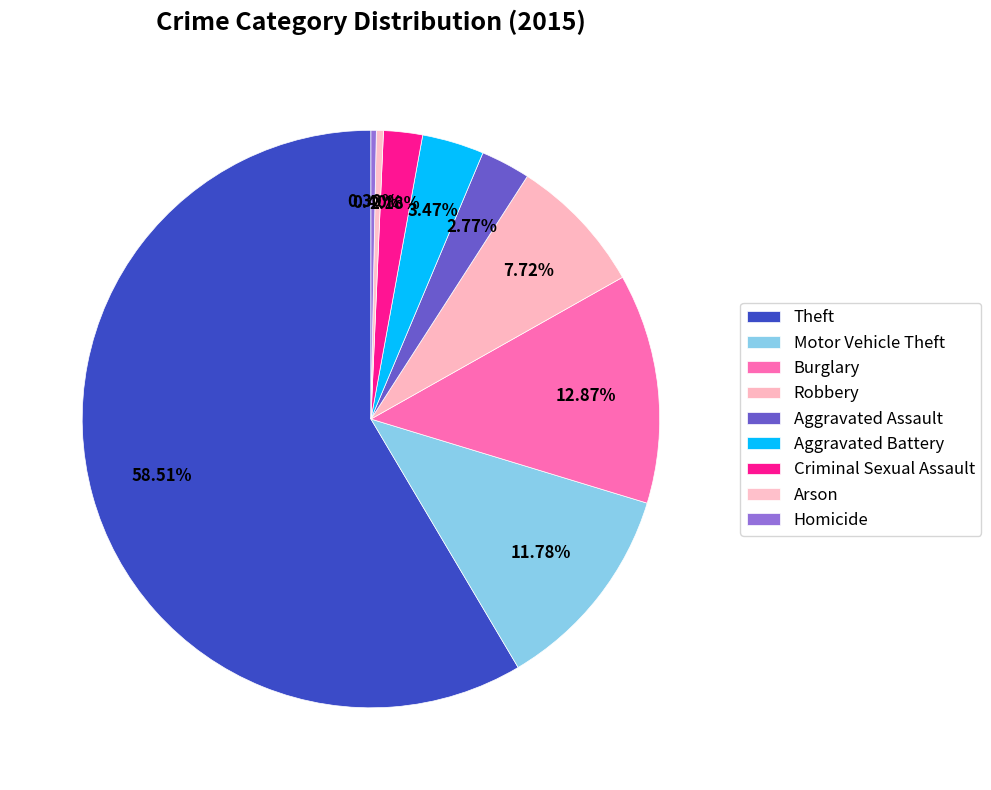

To the nearest percent, what is the average slice percentage?

11%